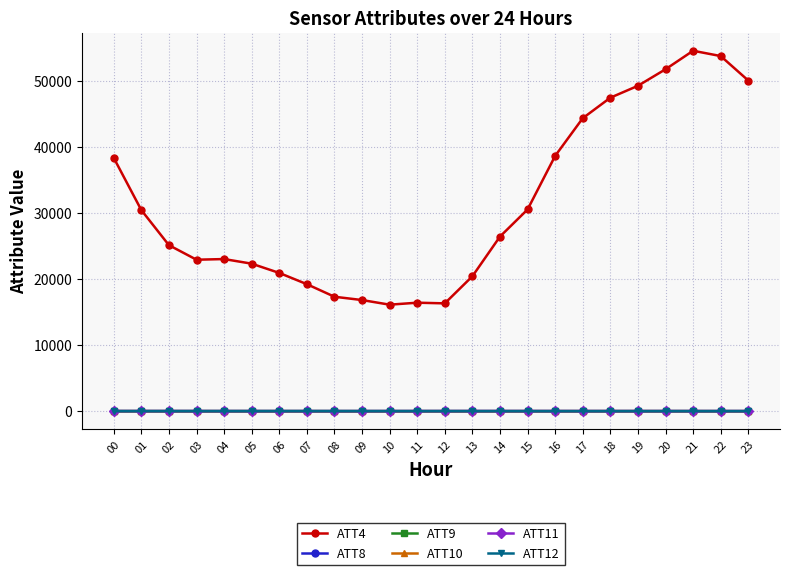

Which series changed the most between 01 and 21?

ATT4